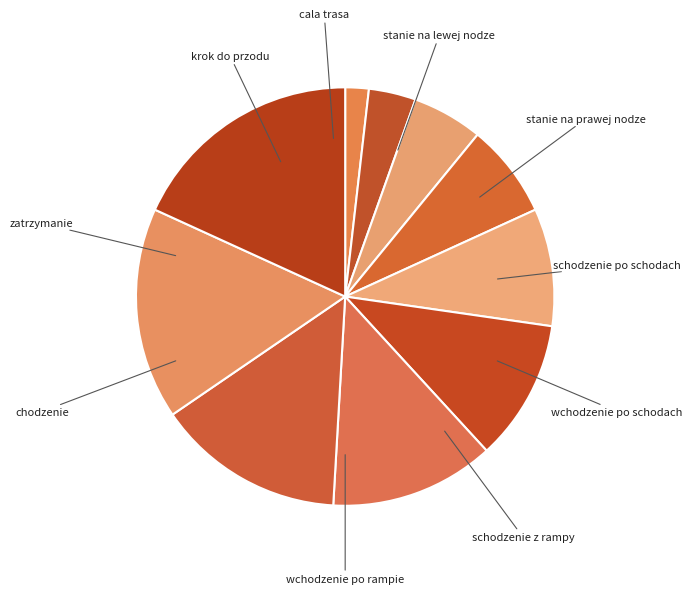

Approximately how many times larger is the value at chodzenie compared to schodzenie po schodach?

0.4